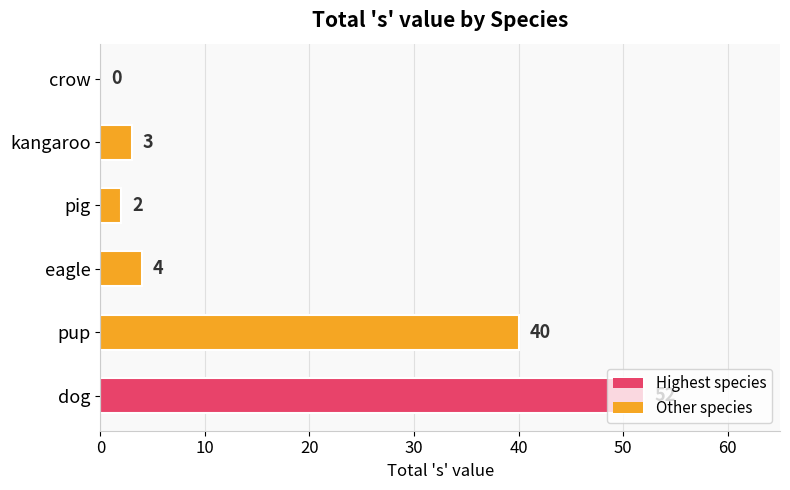

What is the sum of the values at pup and crow?

40